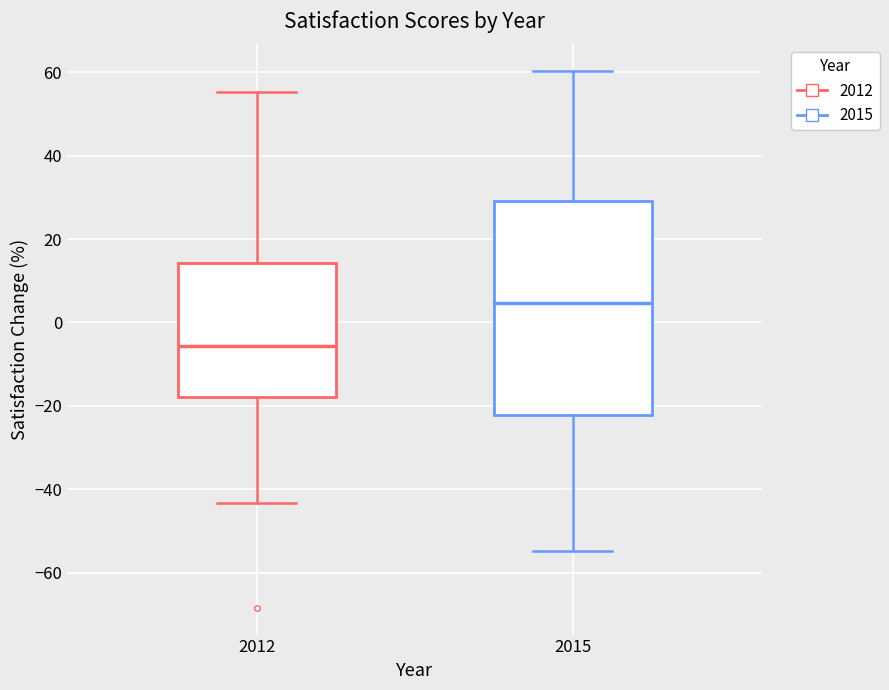

Which box's median line is the highest?

2015